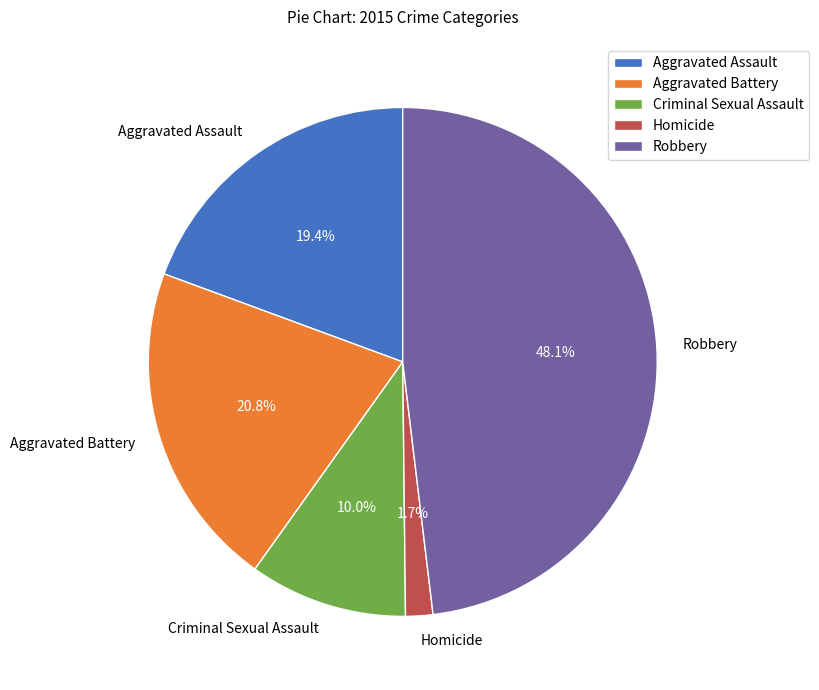

Approximately how many times larger is the value at Criminal Sexual Assault compared to Robbery?

0.2